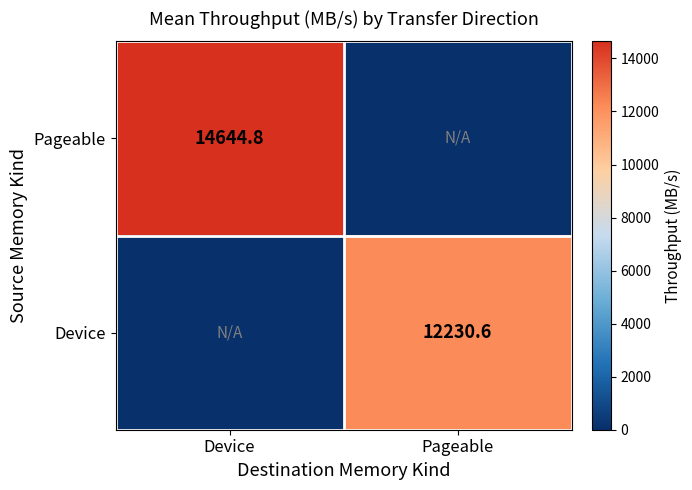

True or false: Pageable has a value of 6166.2 at Device.

False